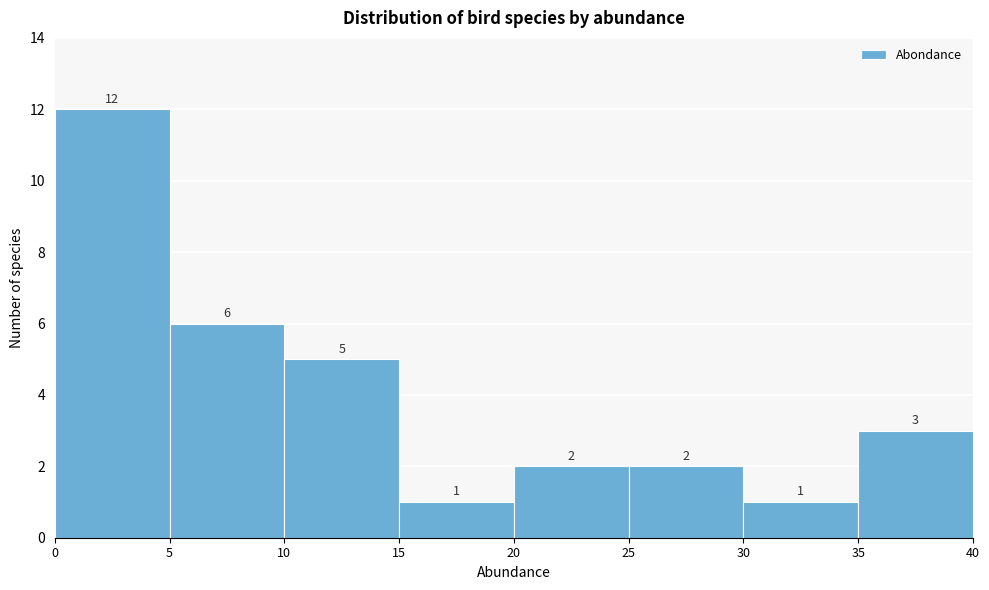

Reading left to right, list every bar in this chart as the range it spans on the x-axis followed by its height.

0 to 5: 12
5 to 10: 6
10 to 15: 5
15 to 20: 1
20 to 25: 2
25 to 30: 2
30 to 35: 1
35 to 40: 3